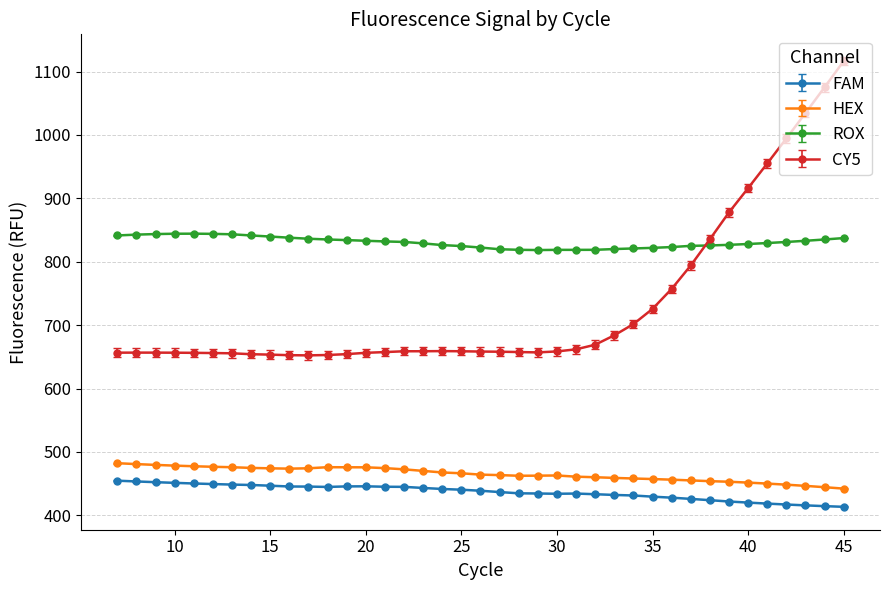

Rank the series by their maximum value, from lowest to highest.

FAM, HEX, ROX, CY5